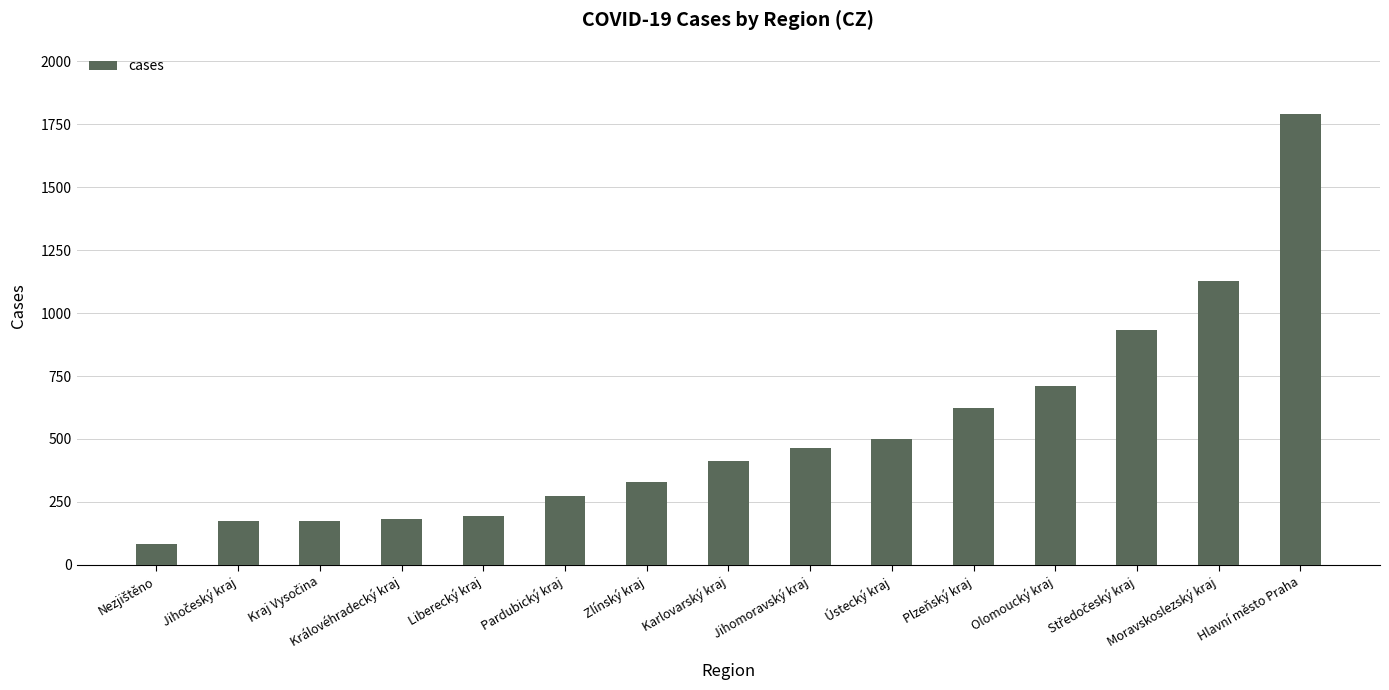

Which has a higher value, Zlínský kraj or Liberecký kraj?

Zlínský kraj